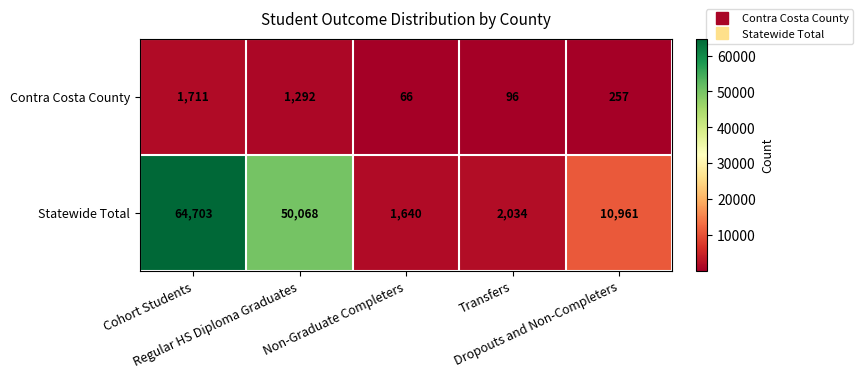

Which series has the largest range (max minus min)?

Statewide Total